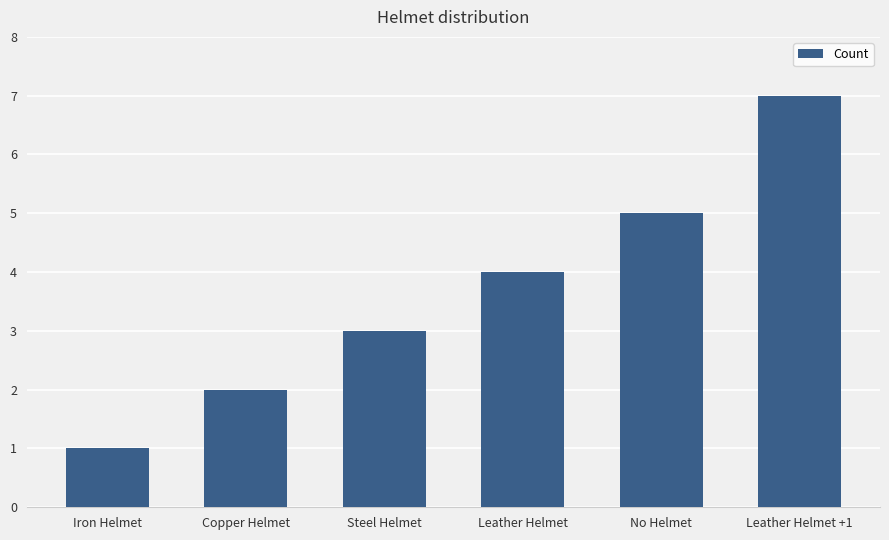

What is the difference between the maximum and minimum values?

6